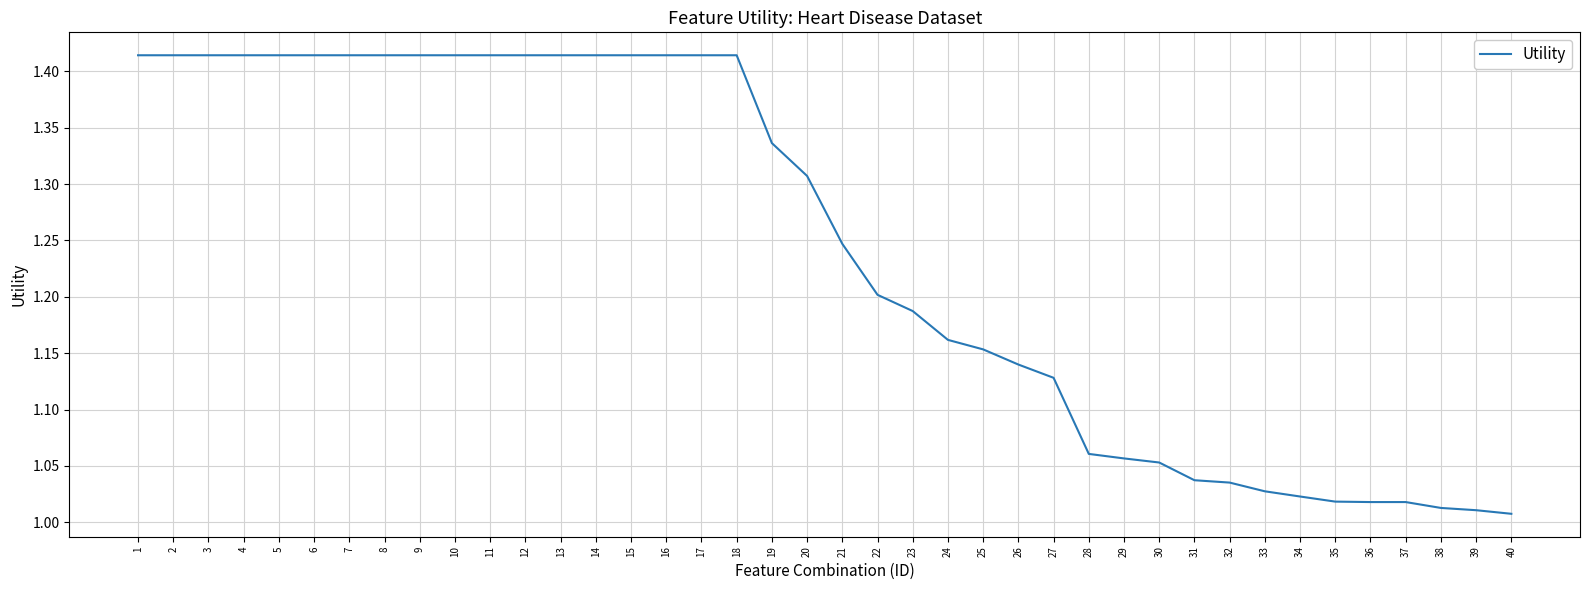

Which has a higher value, 21 or 33?

21